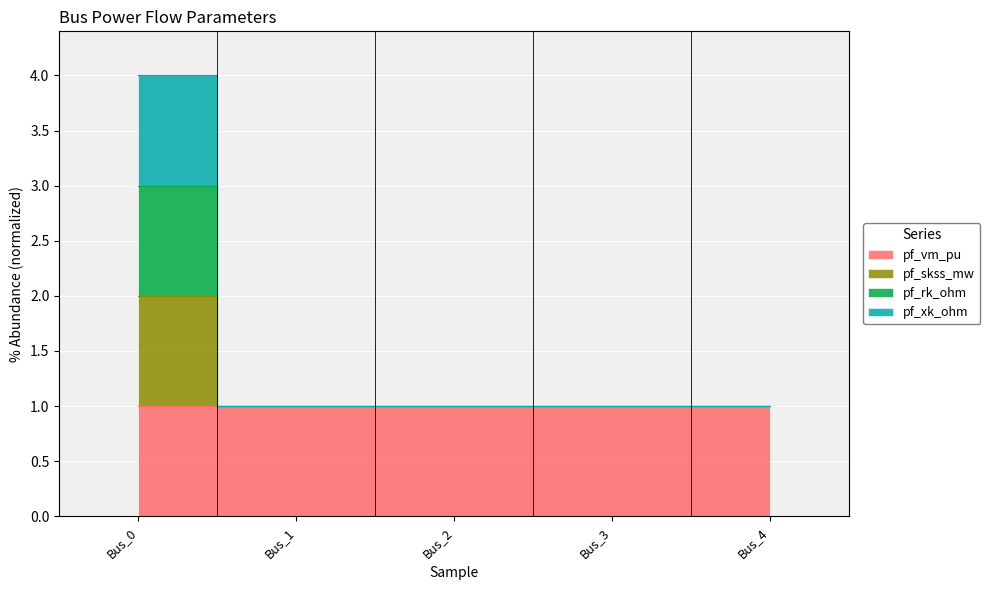

Is the value of pf_skss_mw at Bus_1 greater than the value of pf_vm_pu at Bus_0?

No